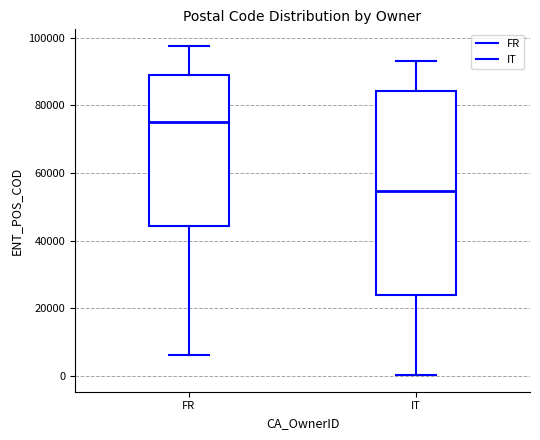

Where does the median line of the box for IT sit on the y-axis? The values are not printed on the chart, so give them approximately, as read against the axis.

54000